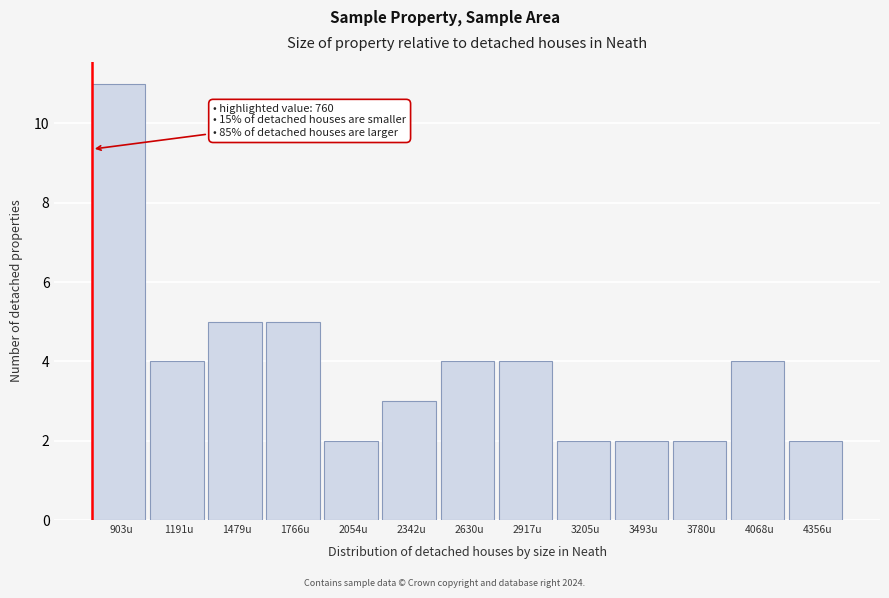

Which range on the x-axis has the tallest bar?

750 to 1050